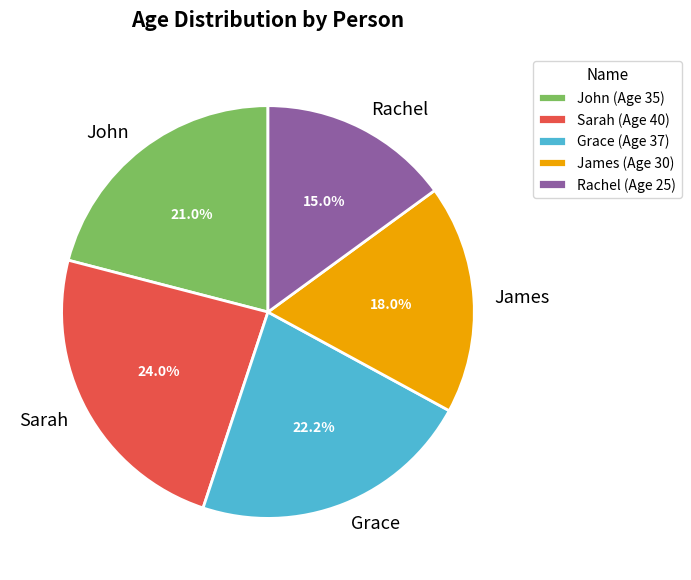

Is James the majority of the pie?

No